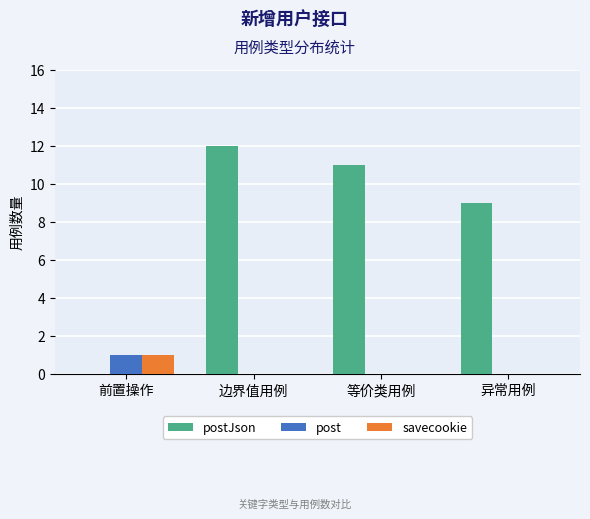

What is the highest value of the postJson series?

12